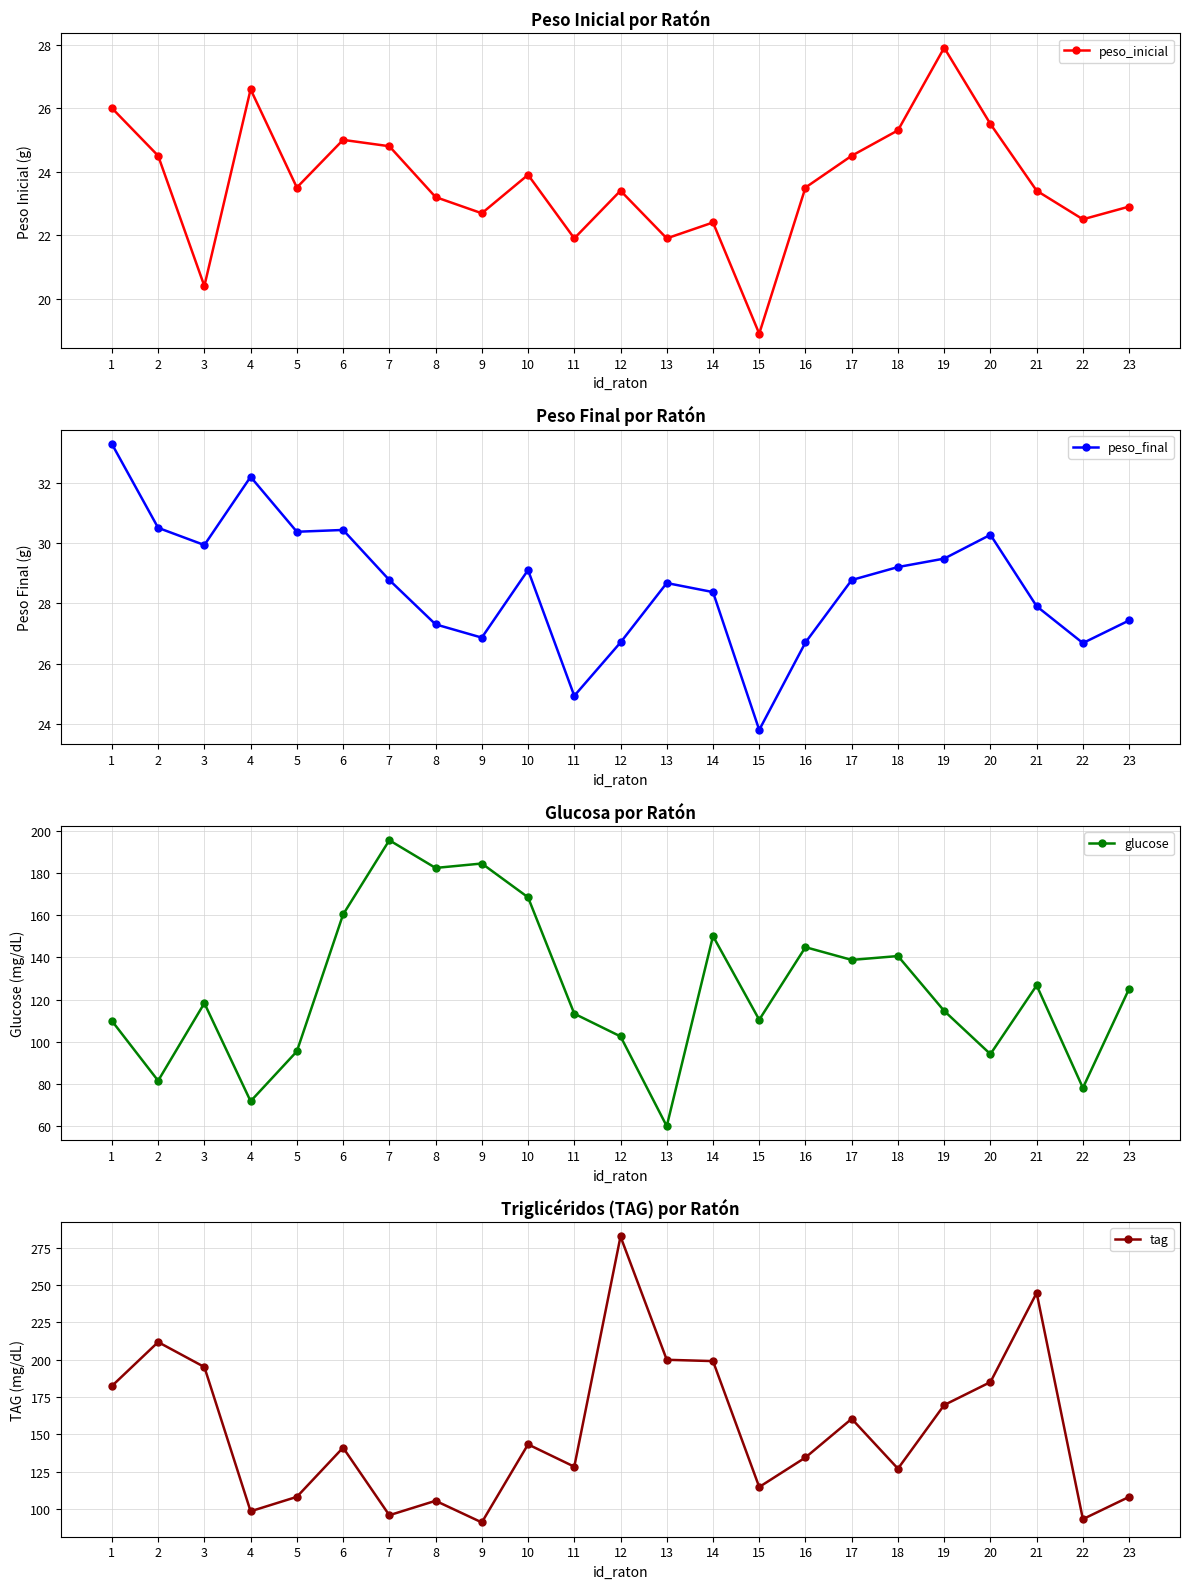

Which label corresponds to the smallest value in the chart?

15